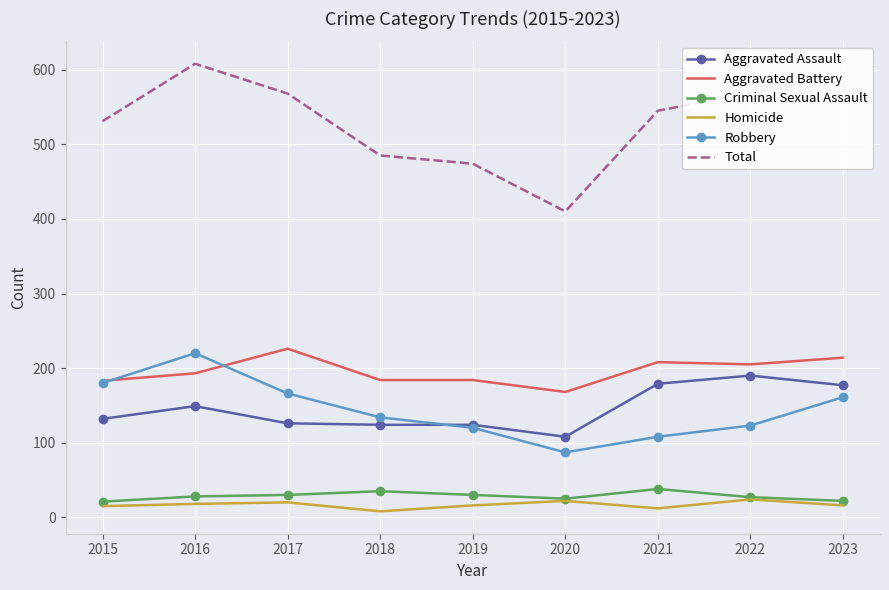

After their last crossing, which series has the higher values: Aggravated Battery or Robbery?

Aggravated Battery